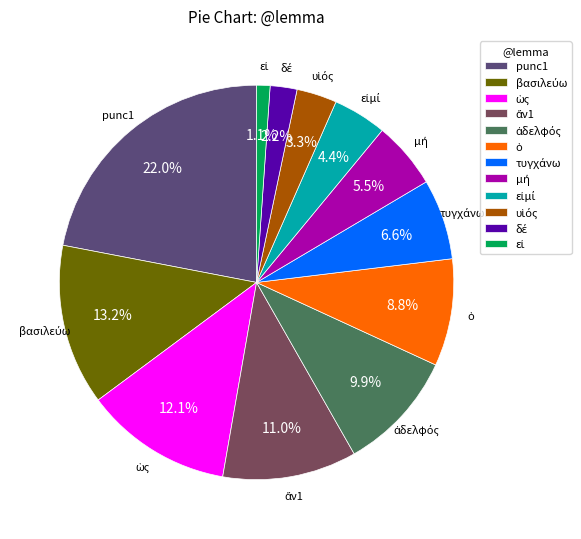

Is there a majority slice in this chart?

No